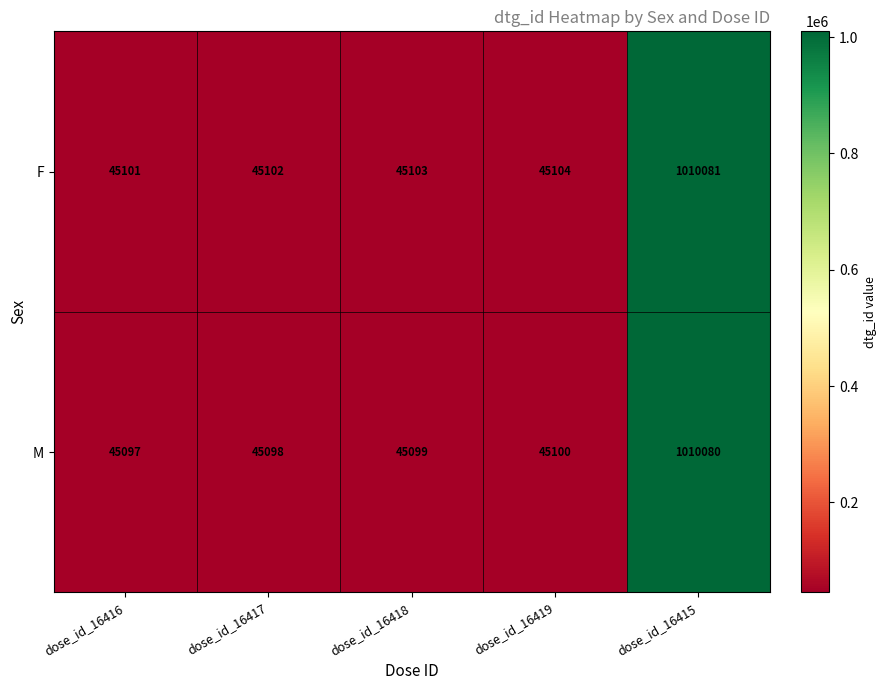

True or false: M has a value of 45099 at dose_id_16418.

True